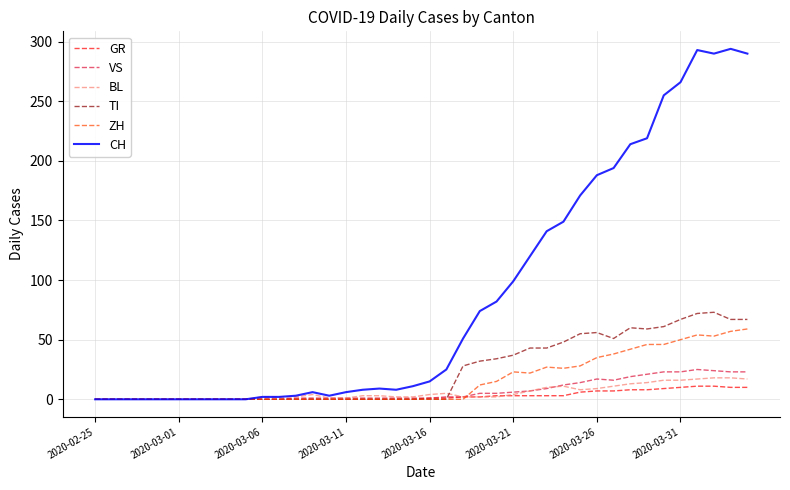

Count the number of categories in the chart.

40